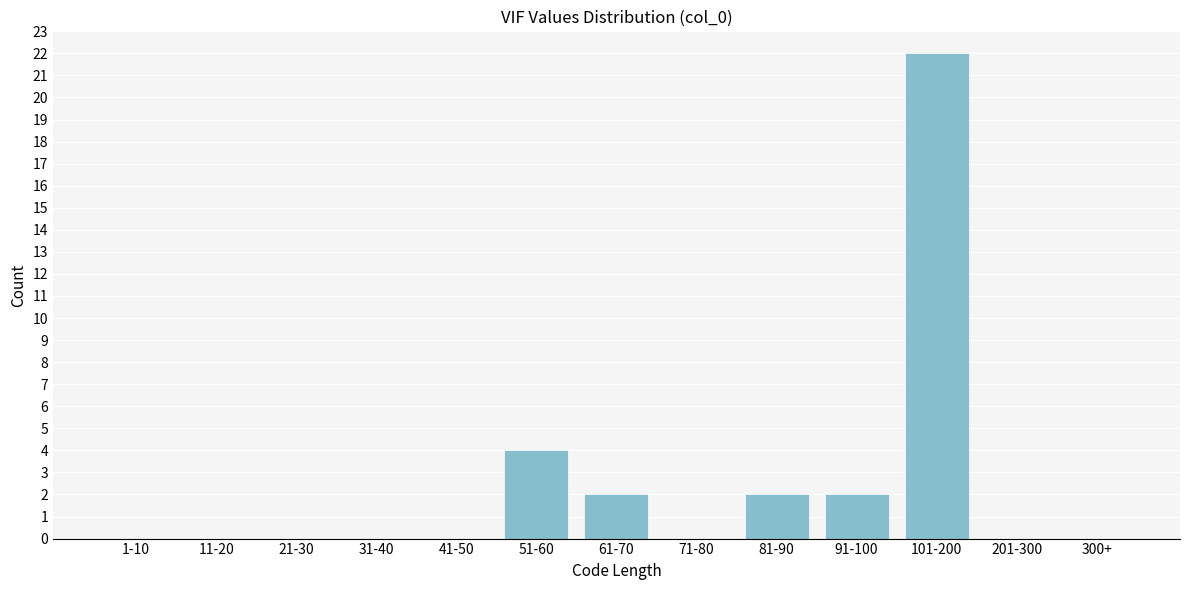

Reading left to right, transcribe all the data shown in this chart.

1-10=0	11-20=0	21-30=0	31-40=0	41-50=0	51-60=4	61-70=2	71-80=0	81-90=2	91-100=2	101-200=22	201-300=0	300+=0